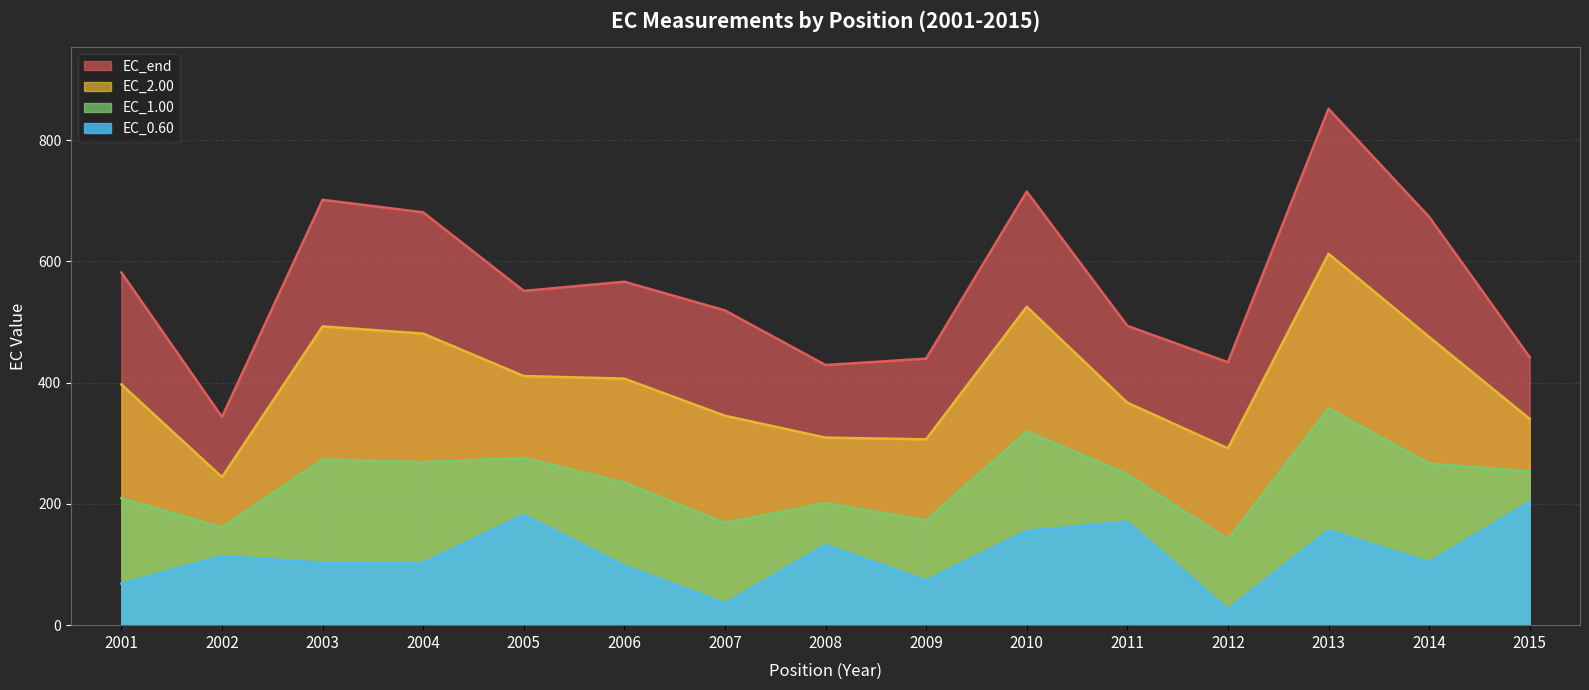

Is the value of EC_2.00 at 2015 greater than the value of EC_1.00 at 2006?

Yes